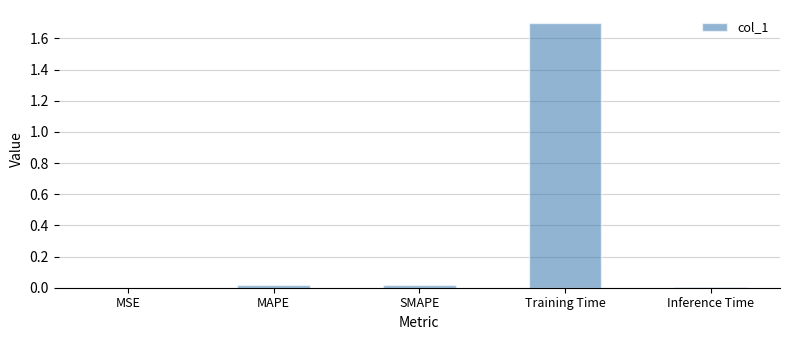

Are the bars grouped side by side (vs. stacked)?

No